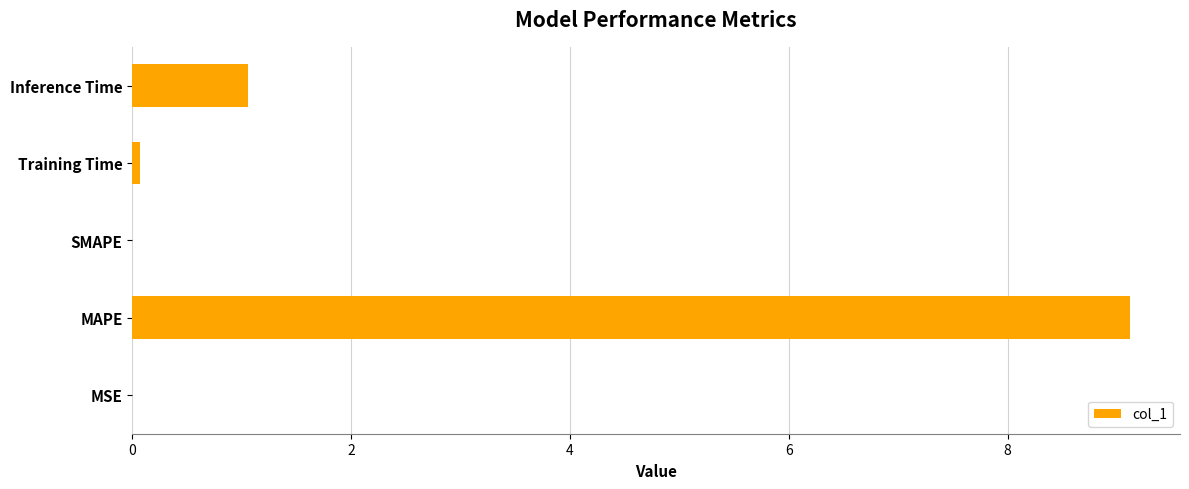

Which category has the highest value across all series?

MAPE